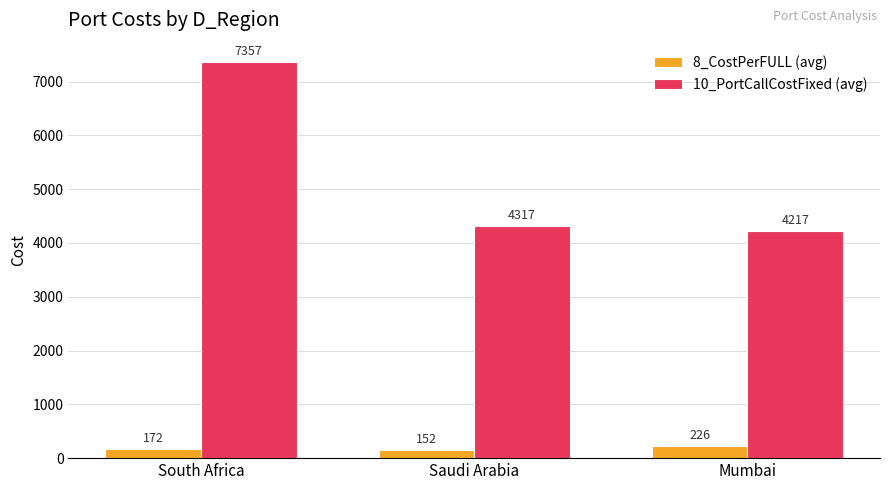

What is the value of the 8_CostPerFULL (avg) bar at the 2nd from the left?

152.0